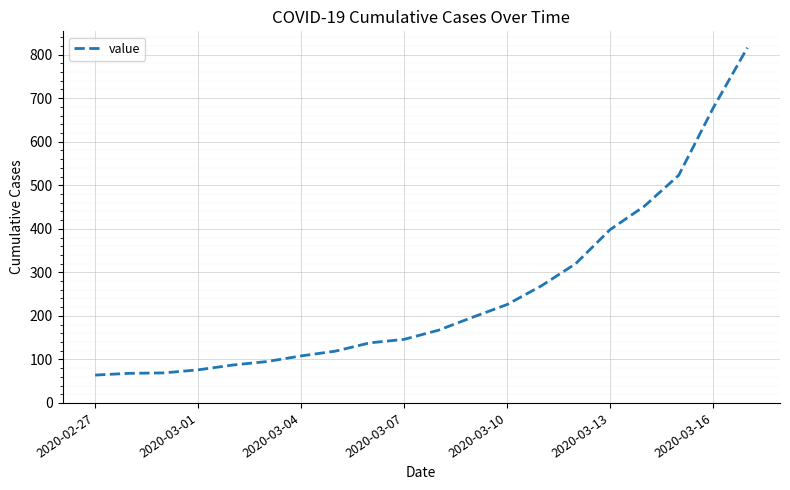

What is the difference between the maximum and minimum values?

752